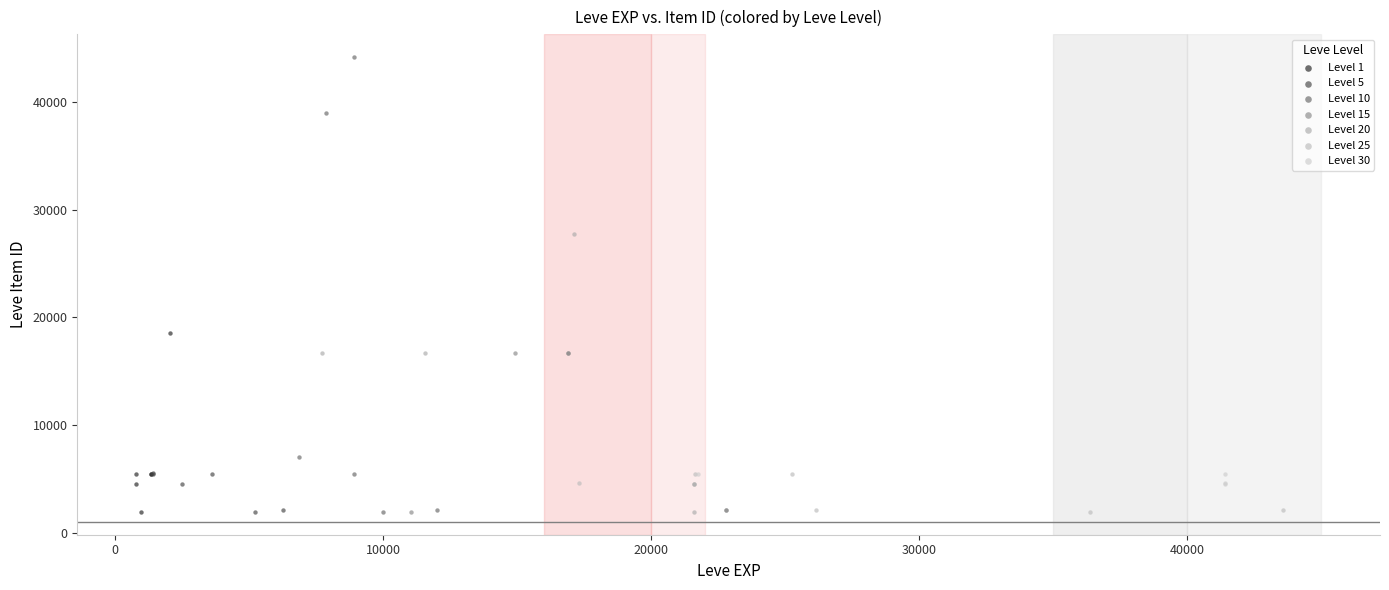

Which series reaches the maximum Y coordinate?

Level 10